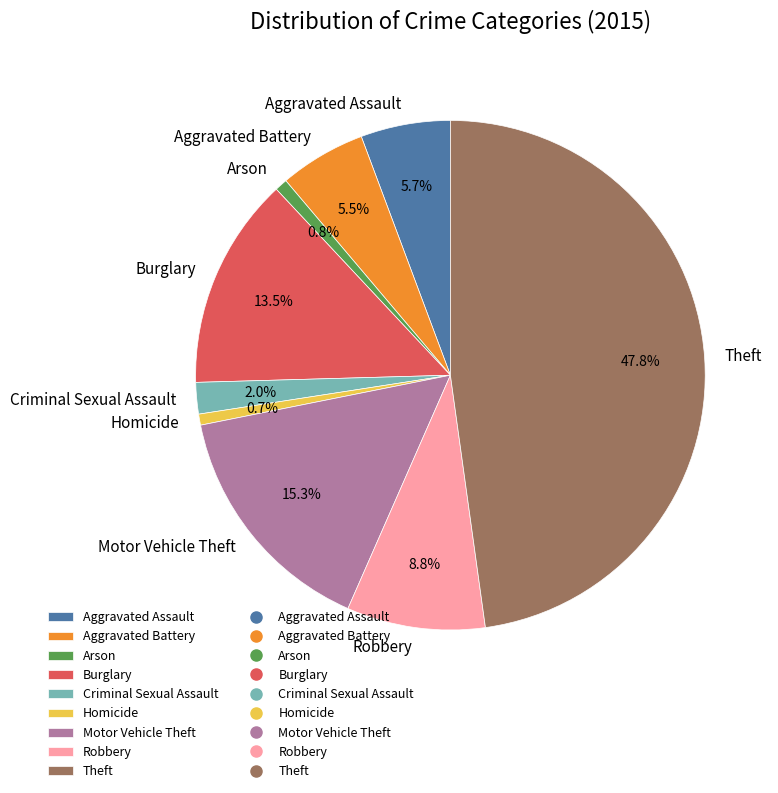

How many segments does this pie chart have?

9